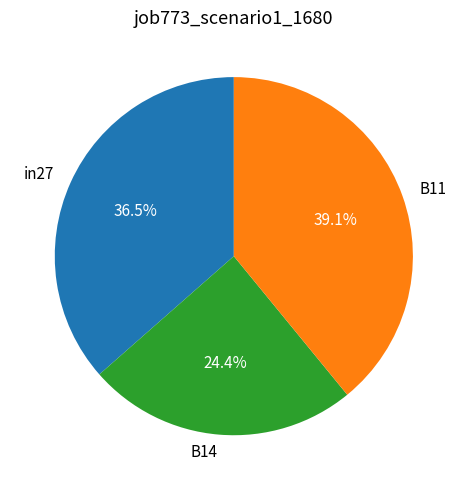

To the nearest percent, what is the average slice percentage?

33%